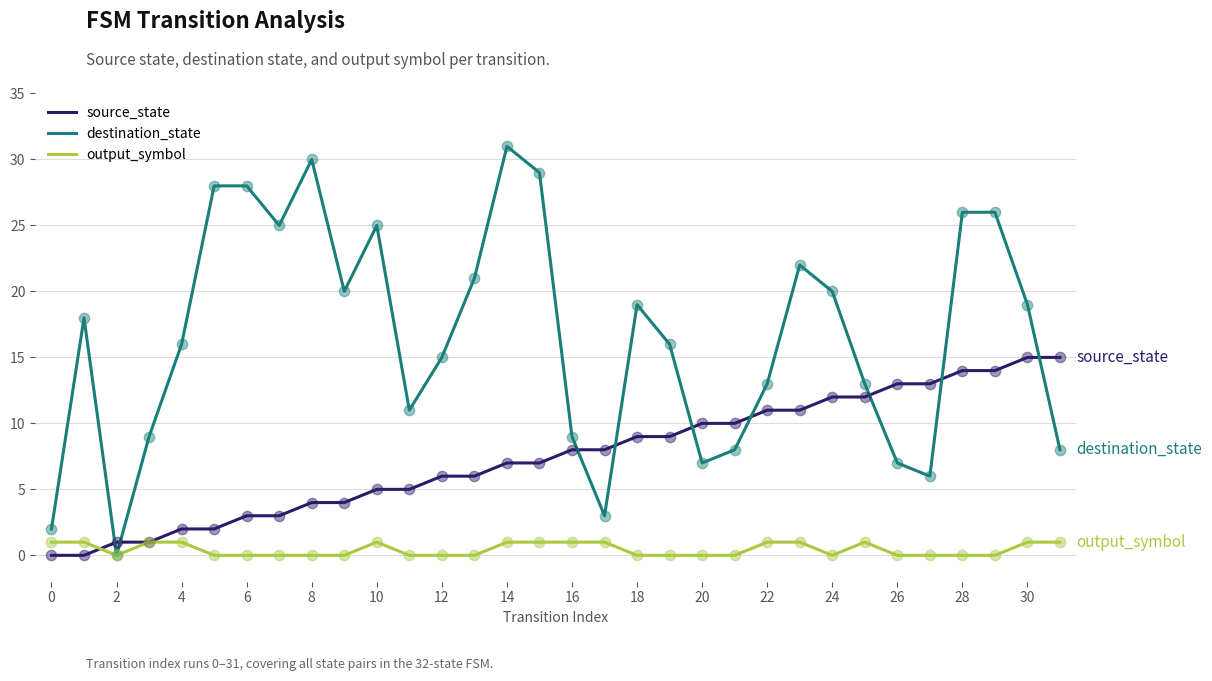

Which series has the widest spread of values?

destination_state